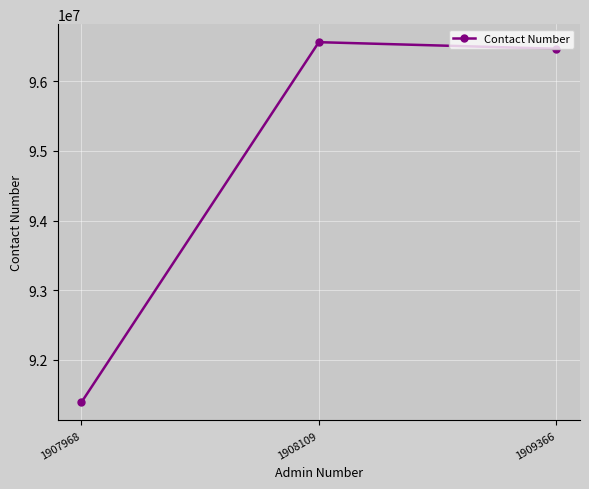

Between 1909366 and 1907968, which is larger?

1909366